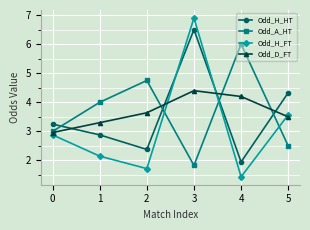

The value of Odd_H_HT at 3 is 6.5. True or false?

True